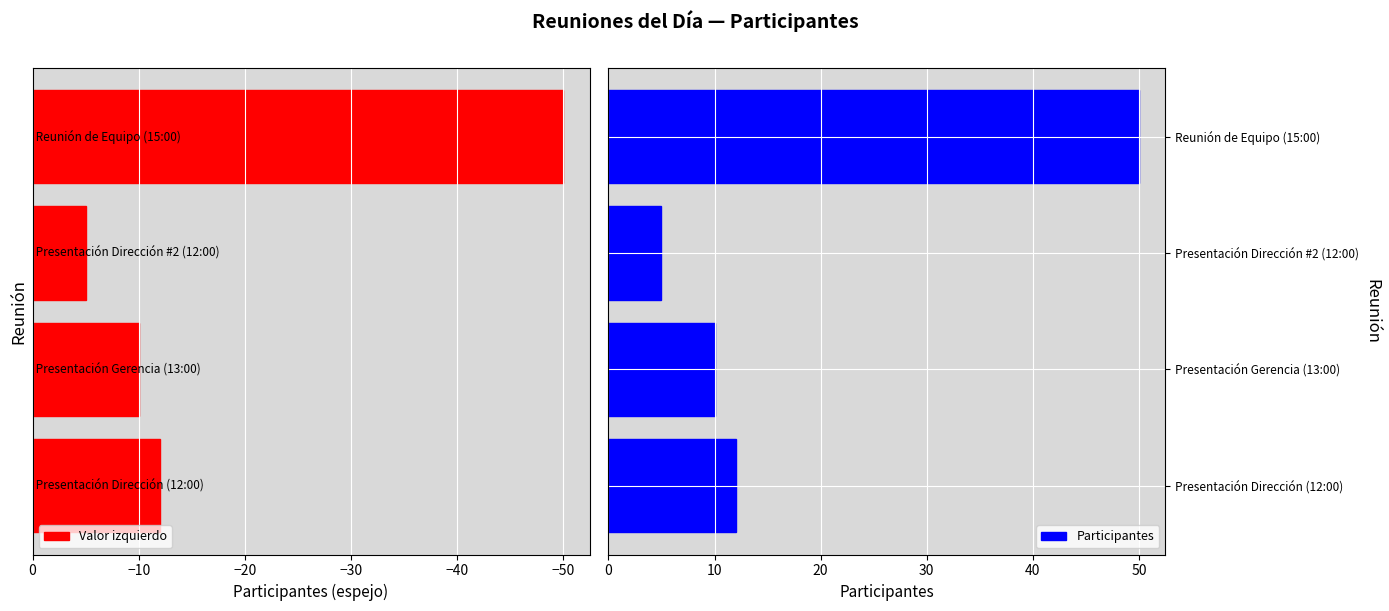

What is the average value of the Valor izquierdo series?

-19